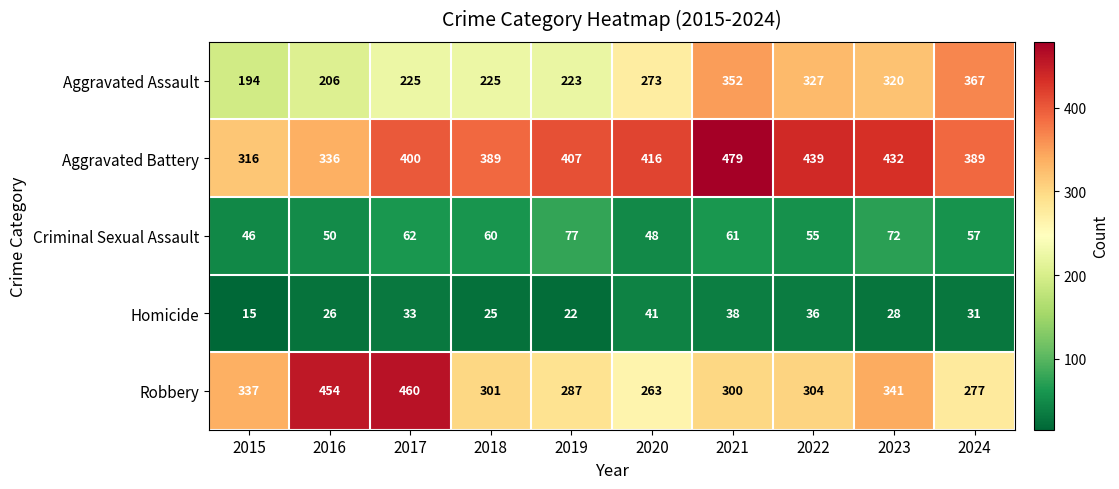

What is the difference between the Aggravated Battery values at 2020 and 2024?

27